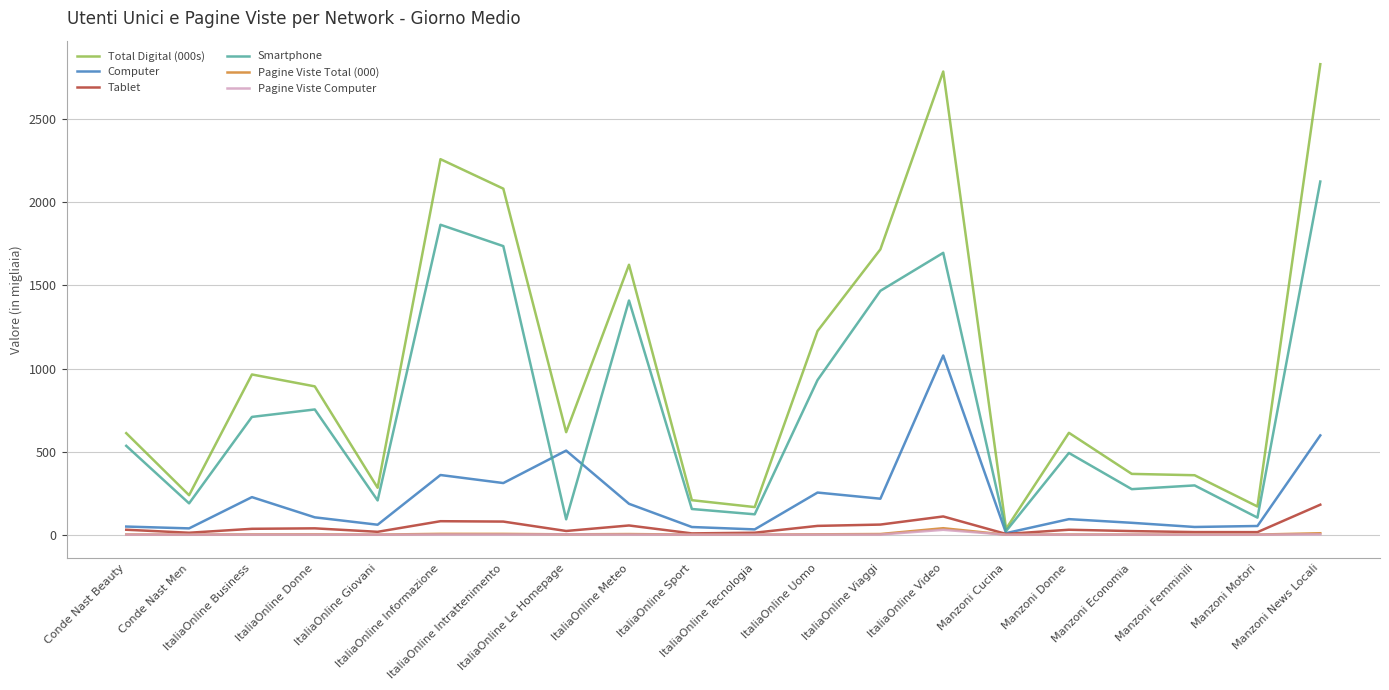

What is the average value of the Pagine Viste Total (000) series?

3.9